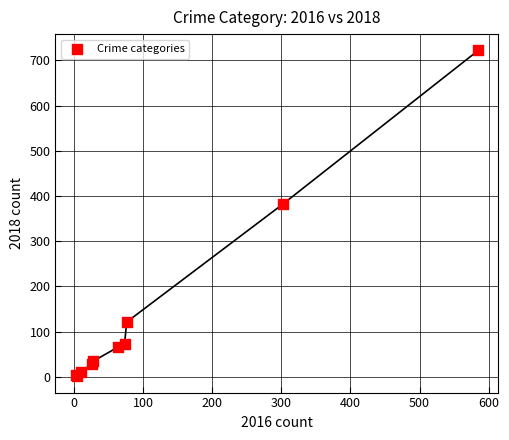

What Y value in the scatter plot is closest to 361?

383